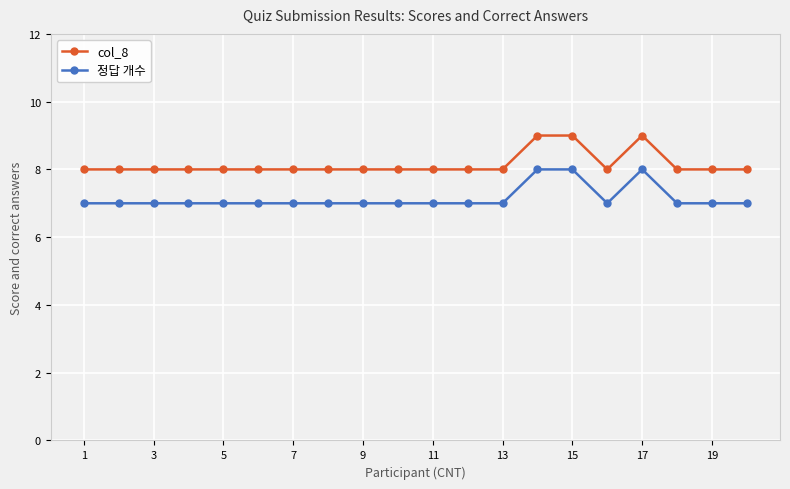

What is the sum of all col_8 values?

163